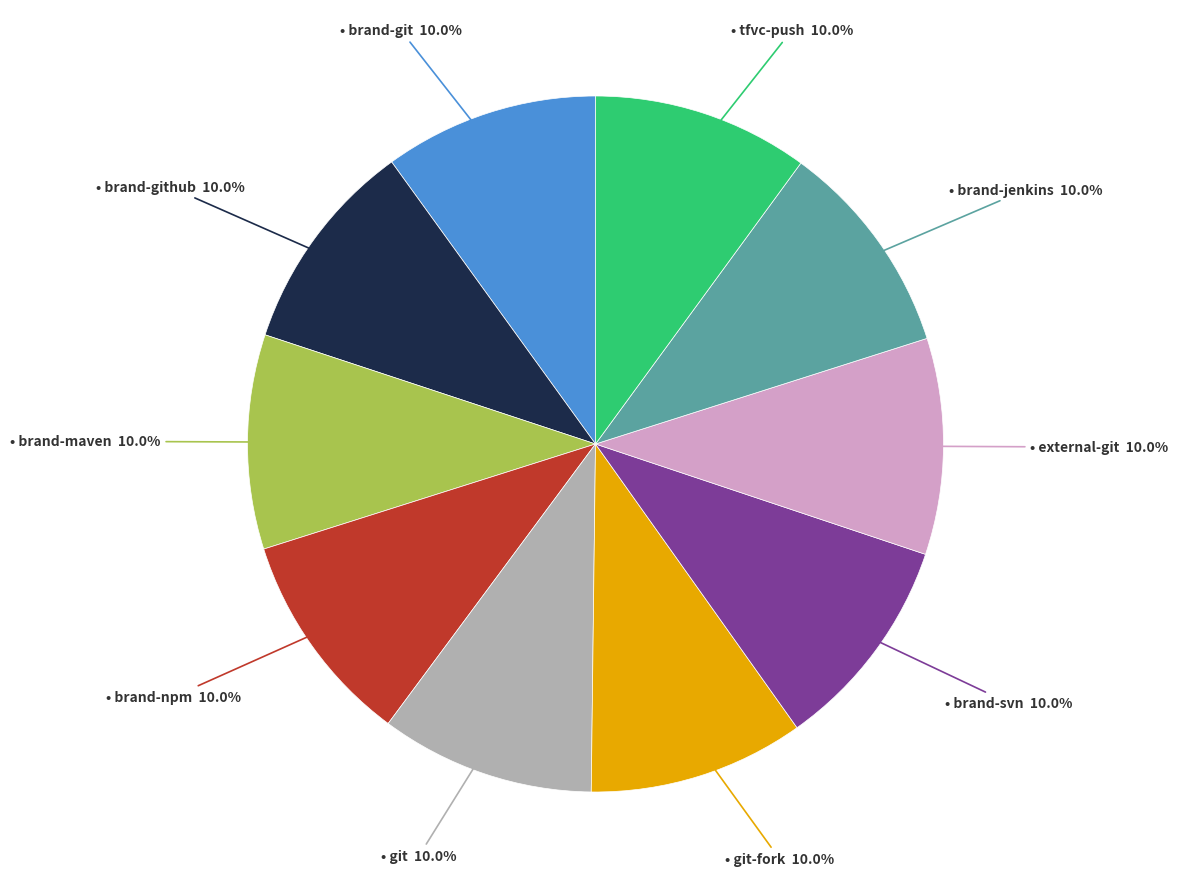

Is there a majority slice in this chart?

No